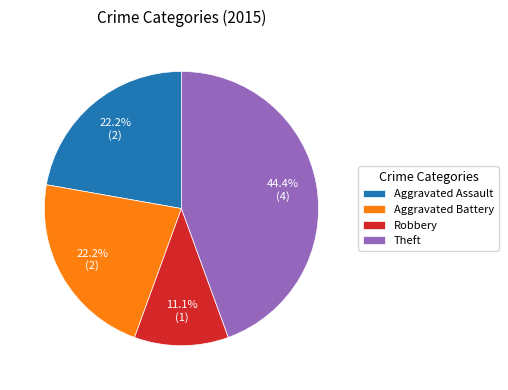

Is the sum of Robbery and Aggravated Battery greater than half?

No